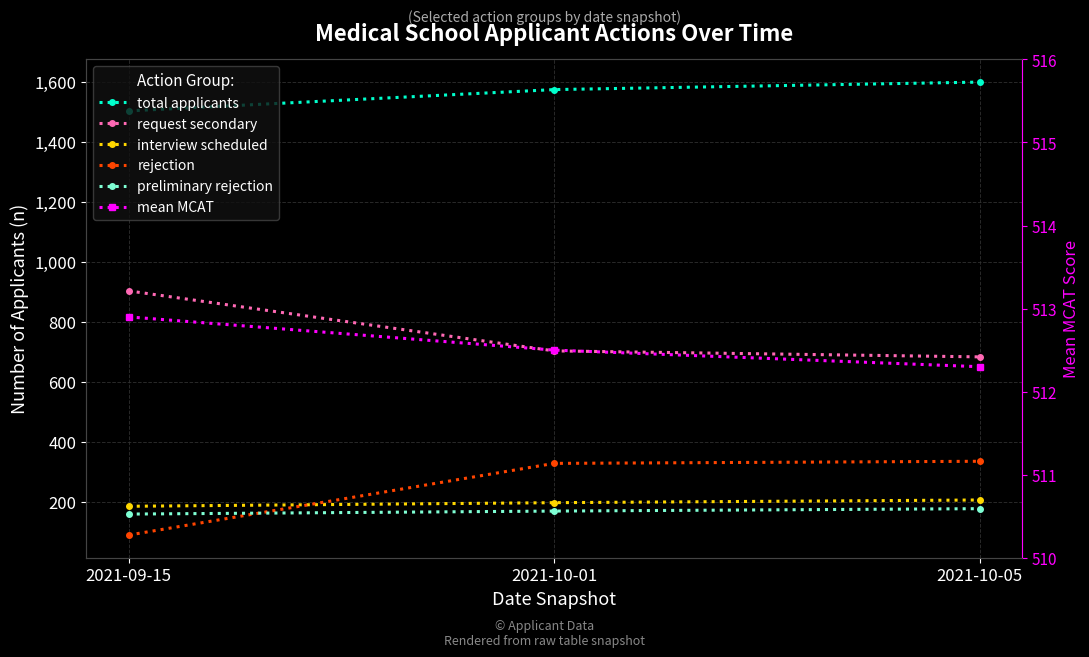

What is the label of the 2nd point from the right?

2021-10-01